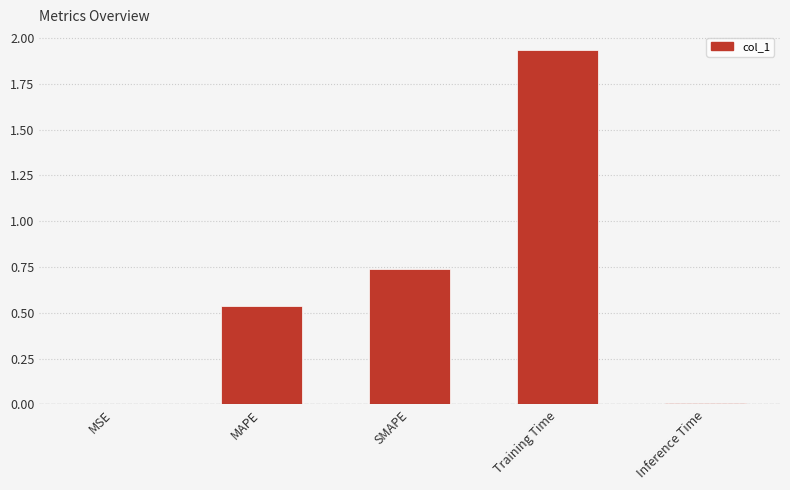

Which has a higher value, MAPE or MSE?

MAPE